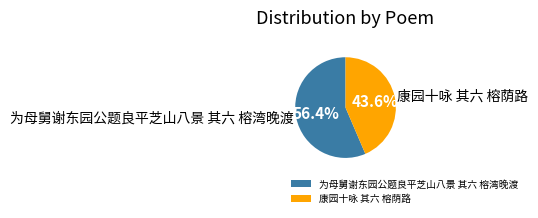

Is it true that 为母舅谢东园公题良平芝山八景 其六 榕湾晚渡 is 43% of the pie?

False